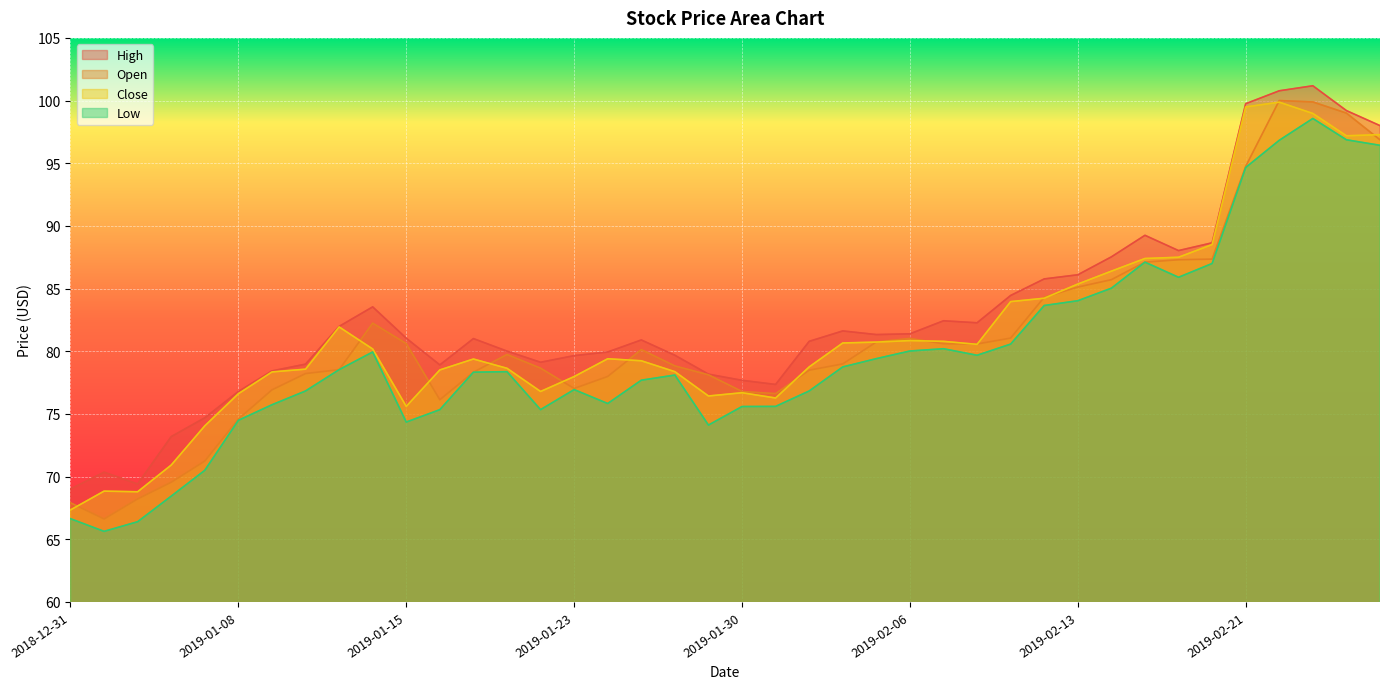

How many interior local peaks does the Close series have?

7